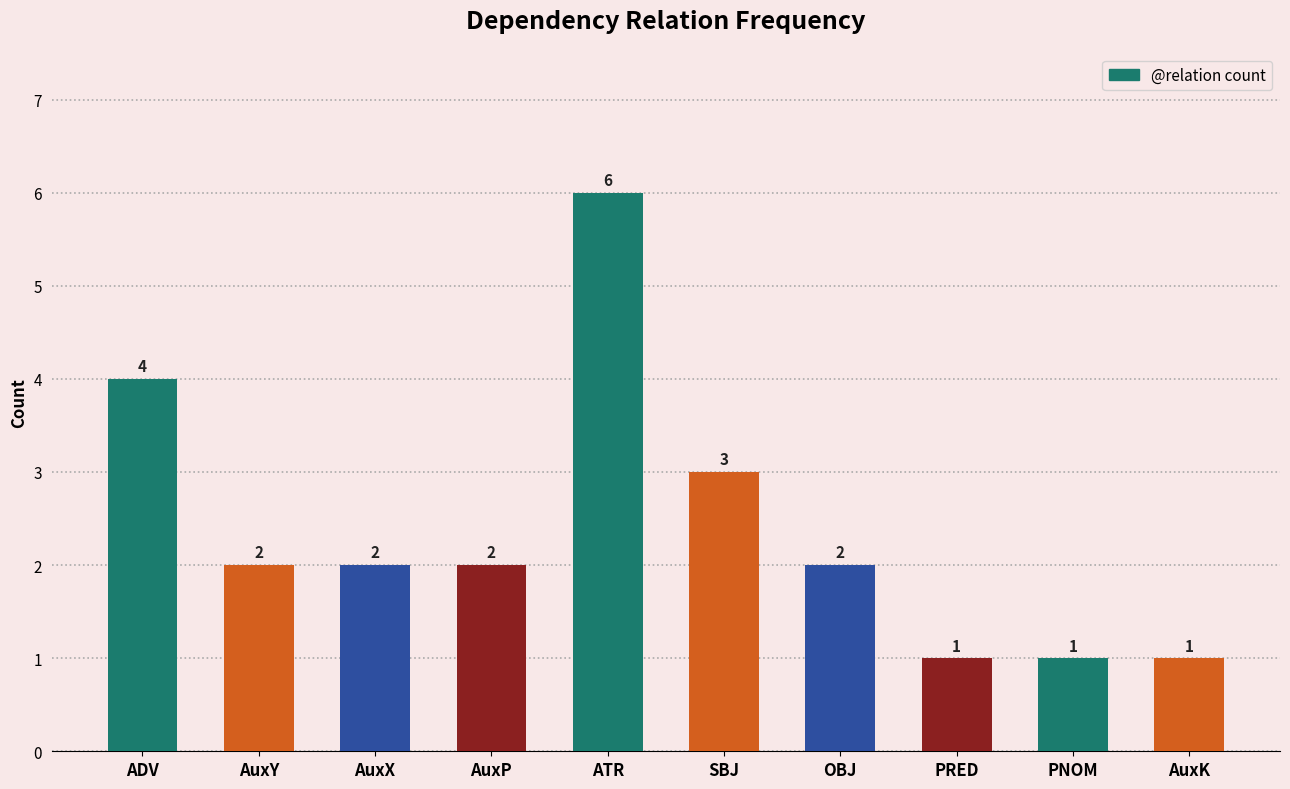

At which label is the value closest to 3?

SBJ